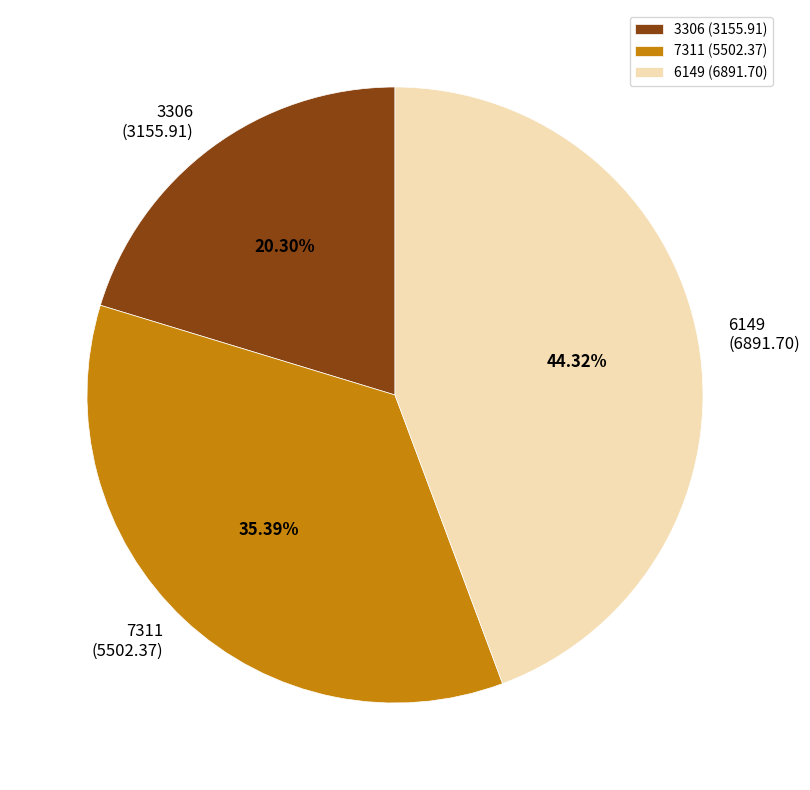

Rank the categories by value from highest to lowest.

6149, 7311, 3306